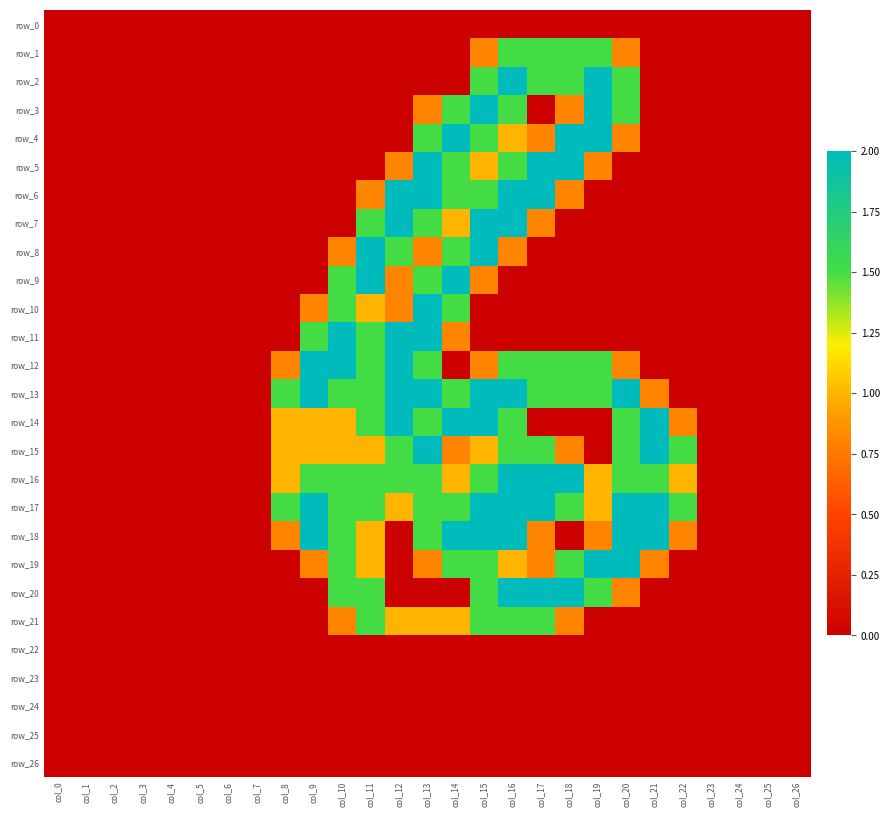

Reading left to right, what are all the values shown in this chart?

row_0: 0.0	0.0	0.0	0.0	0.0	0.0	0.0	0.0	0.0	0.0	0.0	0.0	0.0	0.0	0.0	0.0	0.0	0.0	0.0	0.0	0.0	0.0	0.0	0.0	0.0	0.0	0.0
row_1: 0.0	0.0	0.0	0.0	0.0	0.0	0.0	0.0	0.0	0.0	0.0	0.0	0.0	0.0	0.0	0.8	1.5	1.5	1.5	1.5	0.8	0.0	0.0	0.0	0.0	0.0	0.0
row_2: 0.0	0.0	0.0	0.0	0.0	0.0	0.0	0.0	0.0	0.0	0.0	0.0	0.0	0.0	0.0	1.5	2.0	1.5	1.5	2.0	1.5	0.0	0.0	0.0	0.0	0.0	0.0
row_3: 0.0	0.0	0.0	0.0	0.0	0.0	0.0	0.0	0.0	0.0	0.0	0.0	0.0	0.8	1.5	2.0	1.5	0.0	0.8	2.0	1.5	0.0	0.0	0.0	0.0	0.0	0.0
row_4: 0.0	0.0	0.0	0.0	0.0	0.0	0.0	0.0	0.0	0.0	0.0	0.0	0.0	1.5	2.0	1.5	1.0	0.8	2.0	2.0	0.8	0.0	0.0	0.0	0.0	0.0	0.0
row_5: 0.0	0.0	0.0	0.0	0.0	0.0	0.0	0.0	0.0	0.0	0.0	0.0	0.8	2.0	1.5	1.0	1.5	2.0	2.0	0.8	0.0	0.0	0.0	0.0	0.0	0.0	0.0
row_6: 0.0	0.0	0.0	0.0	0.0	0.0	0.0	0.0	0.0	0.0	0.0	0.8	2.0	2.0	1.5	1.5	2.0	2.0	0.8	0.0	0.0	0.0	0.0	0.0	0.0	0.0	0.0
row_7: 0.0	0.0	0.0	0.0	0.0	0.0	0.0	0.0	0.0	0.0	0.0	1.5	2.0	1.5	1.0	2.0	2.0	0.8	0.0	0.0	0.0	0.0	0.0	0.0	0.0	0.0	0.0
row_8: 0.0	0.0	0.0	0.0	0.0	0.0	0.0	0.0	0.0	0.0	0.8	2.0	1.5	0.8	1.5	2.0	0.8	0.0	0.0	0.0	0.0	0.0	0.0	0.0	0.0	0.0	0.0
row_9: 0.0	0.0	0.0	0.0	0.0	0.0	0.0	0.0	0.0	0.0	1.5	2.0	0.8	1.5	2.0	0.8	0.0	0.0	0.0	0.0	0.0	0.0	0.0	0.0	0.0	0.0	0.0
row_10: 0.0	0.0	0.0	0.0	0.0	0.0	0.0	0.0	0.0	0.8	1.5	1.0	0.8	2.0	1.5	0.0	0.0	0.0	0.0	0.0	0.0	0.0	0.0	0.0	0.0	0.0	0.0
row_11: 0.0	0.0	0.0	0.0	0.0	0.0	0.0	0.0	0.0	1.5	2.0	1.5	2.0	2.0	0.8	0.0	0.0	0.0	0.0	0.0	0.0	0.0	0.0	0.0	0.0	0.0	0.0
row_12: 0.0	0.0	0.0	0.0	0.0	0.0	0.0	0.0	0.8	2.0	2.0	1.5	2.0	1.5	0.0	0.8	1.5	1.5	1.5	1.5	0.8	0.0	0.0	0.0	0.0	0.0	0.0
row_13: 0.0	0.0	0.0	0.0	0.0	0.0	0.0	0.0	1.5	2.0	1.5	1.5	2.0	2.0	1.5	2.0	2.0	1.5	1.5	1.5	2.0	0.8	0.0	0.0	0.0	0.0	0.0
row_14: 0.0	0.0	0.0	0.0	0.0	0.0	0.0	0.0	1.0	1.0	1.0	1.5	2.0	1.5	2.0	2.0	1.5	0.0	0.0	0.0	1.5	2.0	0.8	0.0	0.0	0.0	0.0
row_15: 0.0	0.0	0.0	0.0	0.0	0.0	0.0	0.0	1.0	1.0	1.0	1.0	1.5	2.0	0.8	1.0	1.5	1.5	0.8	0.0	1.5	2.0	1.5	0.0	0.0	0.0	0.0
row_16: 0.0	0.0	0.0	0.0	0.0	0.0	0.0	0.0	1.0	1.5	1.5	1.5	1.5	1.5	1.0	1.5	2.0	2.0	2.0	1.0	1.5	1.5	1.0	0.0	0.0	0.0	0.0
row_17: 0.0	0.0	0.0	0.0	0.0	0.0	0.0	0.0	1.5	2.0	1.5	1.5	1.0	1.5	1.5	2.0	2.0	2.0	1.5	1.0	2.0	2.0	1.5	0.0	0.0	0.0	0.0
row_18: 0.0	0.0	0.0	0.0	0.0	0.0	0.0	0.0	0.8	2.0	1.5	1.0	0.0	1.5	2.0	2.0	2.0	0.8	0.0	0.8	2.0	2.0	0.8	0.0	0.0	0.0	0.0
row_19: 0.0	0.0	0.0	0.0	0.0	0.0	0.0	0.0	0.0	0.8	1.5	1.0	0.0	0.8	1.5	1.5	1.0	0.8	1.5	2.0	2.0	0.8	0.0	0.0	0.0	0.0	0.0
row_20: 0.0	0.0	0.0	0.0	0.0	0.0	0.0	0.0	0.0	0.0	1.5	1.5	0.0	0.0	0.0	1.5	2.0	2.0	2.0	1.5	0.8	0.0	0.0	0.0	0.0	0.0	0.0
row_21: 0.0	0.0	0.0	0.0	0.0	0.0	0.0	0.0	0.0	0.0	0.8	1.5	1.0	1.0	1.0	1.5	1.5	1.5	0.8	0.0	0.0	0.0	0.0	0.0	0.0	0.0	0.0
row_22: 0.0	0.0	0.0	0.0	0.0	0.0	0.0	0.0	0.0	0.0	0.0	0.0	0.0	0.0	0.0	0.0	0.0	0.0	0.0	0.0	0.0	0.0	0.0	0.0	0.0	0.0	0.0
row_23: 0.0	0.0	0.0	0.0	0.0	0.0	0.0	0.0	0.0	0.0	0.0	0.0	0.0	0.0	0.0	0.0	0.0	0.0	0.0	0.0	0.0	0.0	0.0	0.0	0.0	0.0	0.0
row_24: 0.0	0.0	0.0	0.0	0.0	0.0	0.0	0.0	0.0	0.0	0.0	0.0	0.0	0.0	0.0	0.0	0.0	0.0	0.0	0.0	0.0	0.0	0.0	0.0	0.0	0.0	0.0
row_25: 0.0	0.0	0.0	0.0	0.0	0.0	0.0	0.0	0.0	0.0	0.0	0.0	0.0	0.0	0.0	0.0	0.0	0.0	0.0	0.0	0.0	0.0	0.0	0.0	0.0	0.0	0.0
row_26: 0.0	0.0	0.0	0.0	0.0	0.0	0.0	0.0	0.0	0.0	0.0	0.0	0.0	0.0	0.0	0.0	0.0	0.0	0.0	0.0	0.0	0.0	0.0	0.0	0.0	0.0	0.0